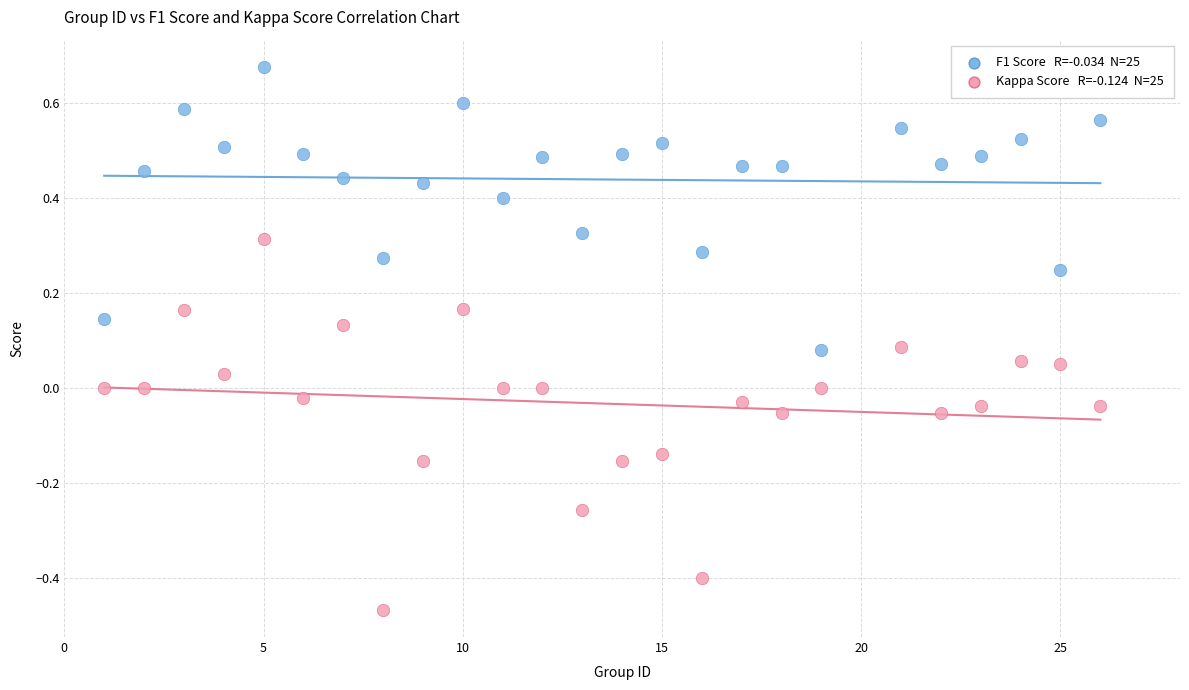

Across all data points, what is the range of X values (max minus min)?

25.0